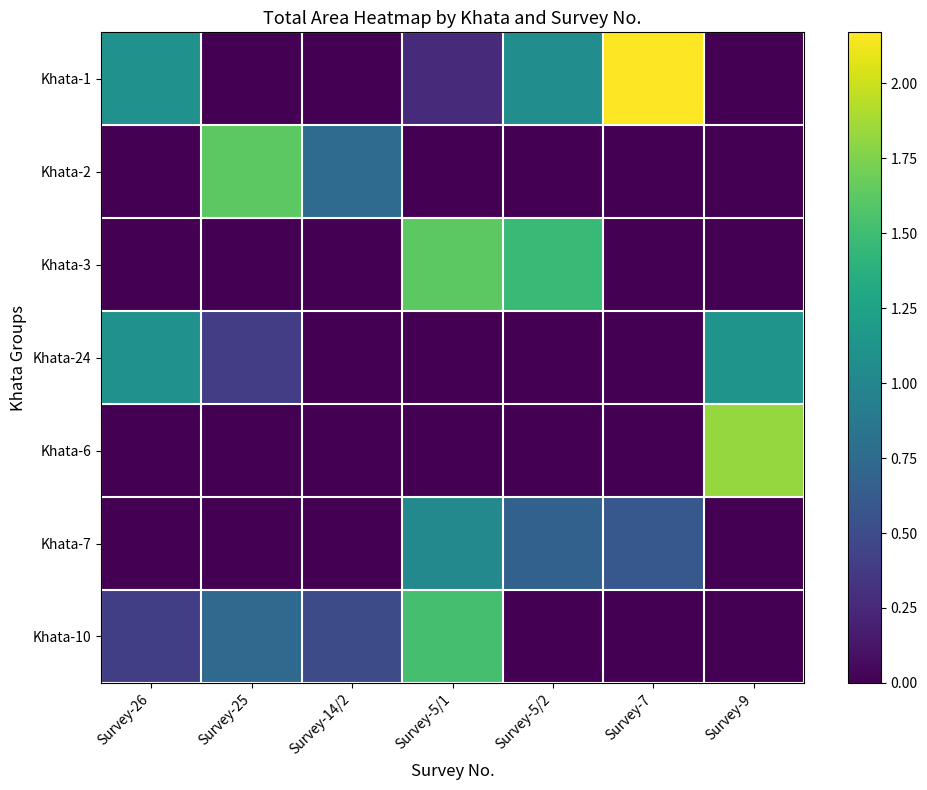

Rank the series at Survey-26 from lowest to highest value.

Khata-2, Khata-3, Khata-6, Khata-7, Khata-10, Khata-1, Khata-24